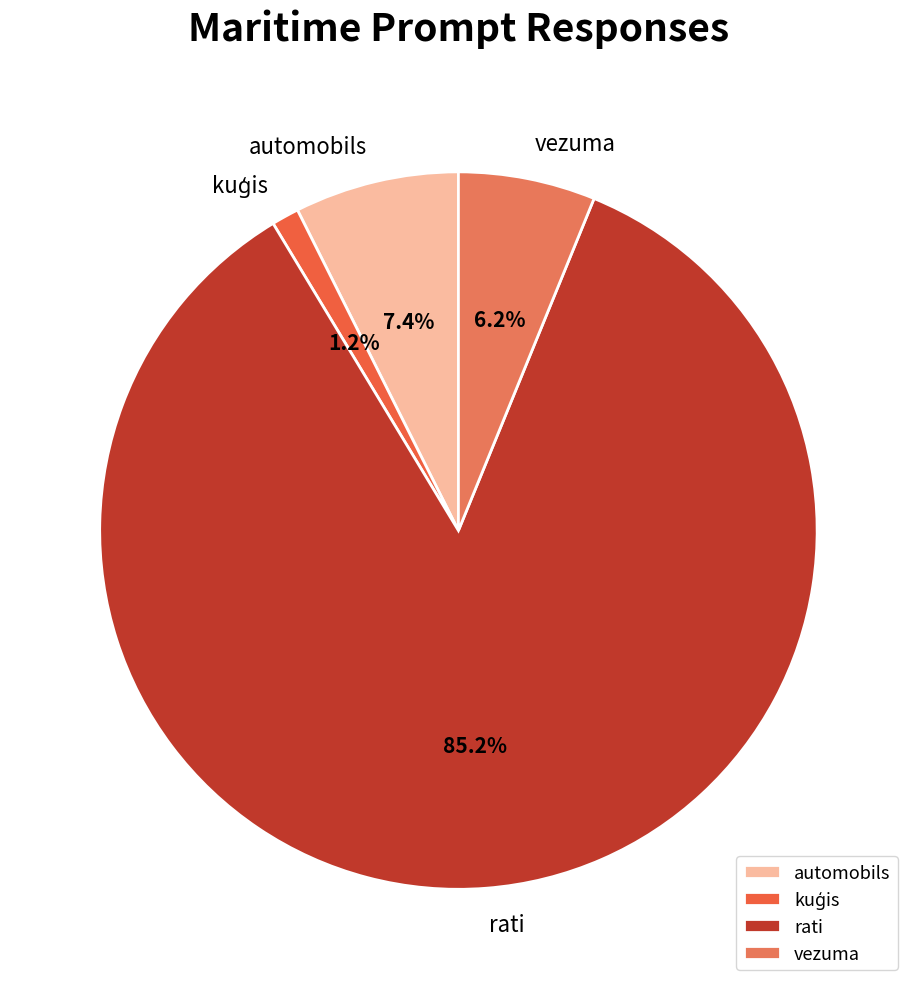

To the nearest percent, what is the difference between the vezuma and rati slice percentages?

79%